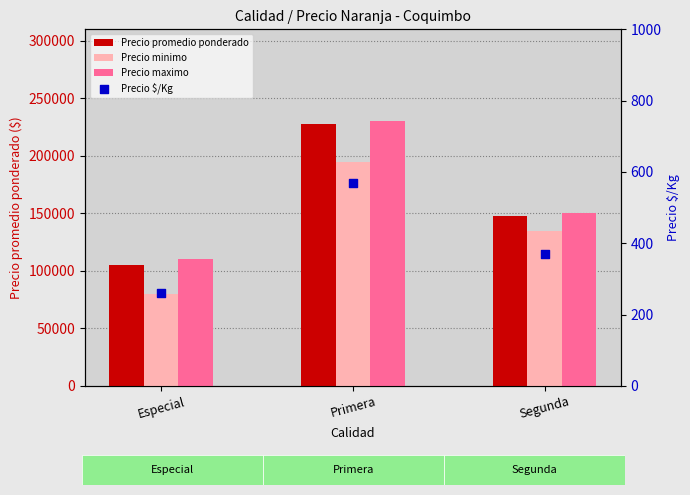

What are all the series names shown in the legend?

Precio promedio ponderado, Precio minimo, Precio maximo, Precio $/Kg